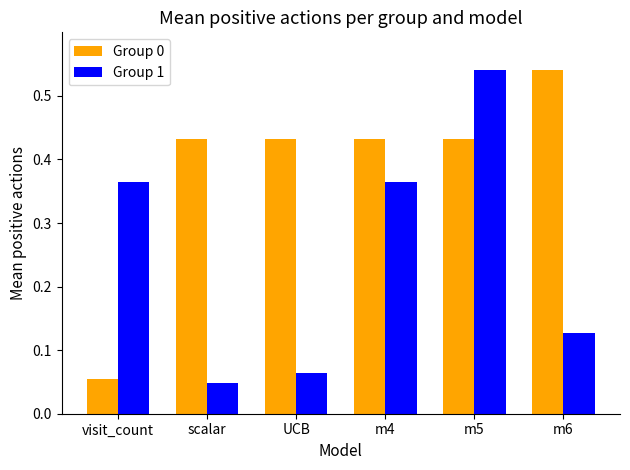

At how many categories does at least one series exceed 0?

6